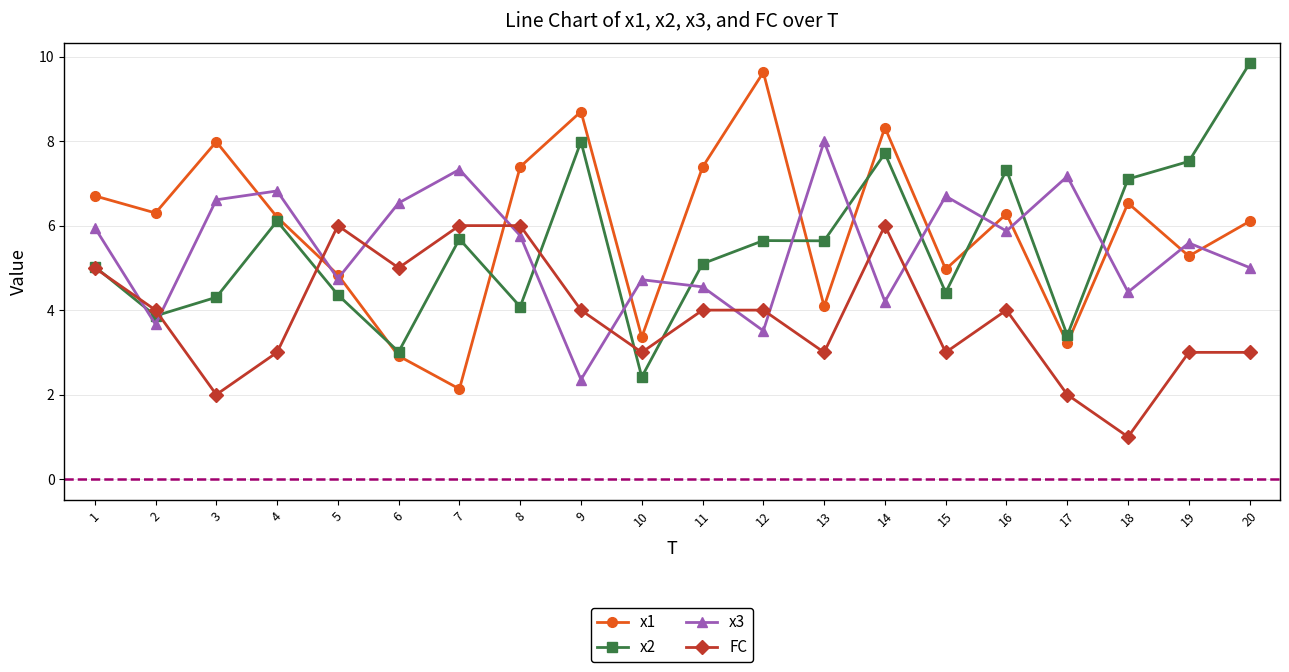

How many interior local valleys does the x1 series have?

7